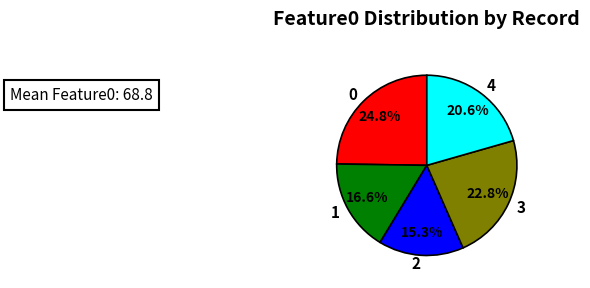

Count the number of slices in the pie.

5